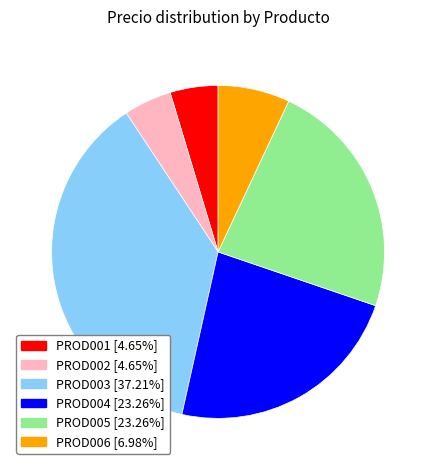

Is the sum of PROD001 [4.65%] and PROD006 [6.98%] greater than half?

No